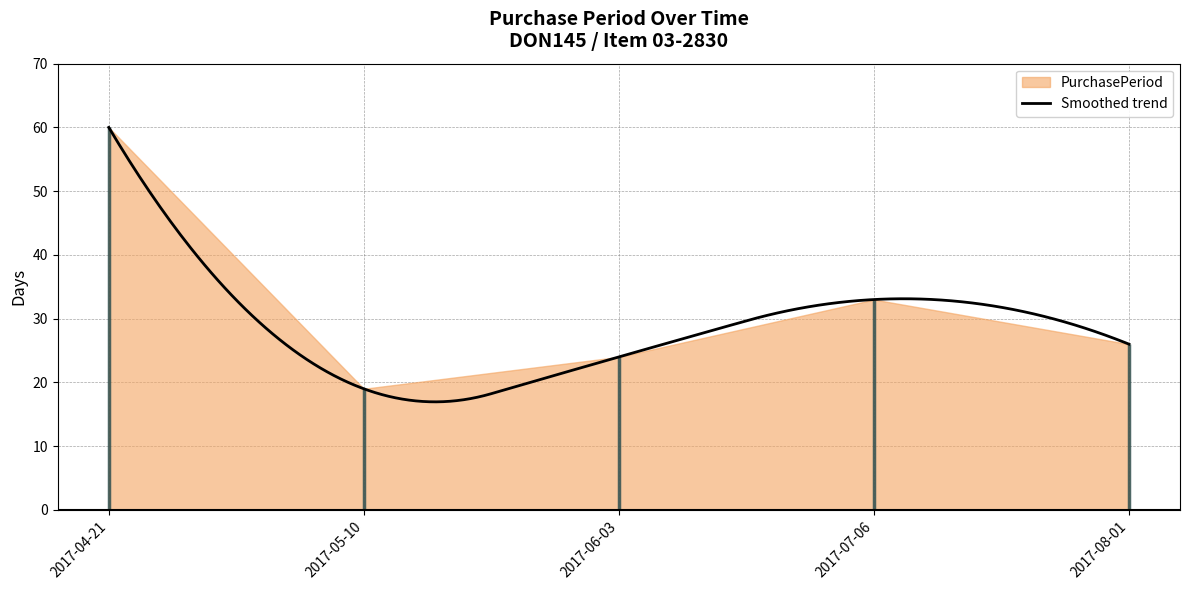

Where is the first local maximum?

2017-07-06